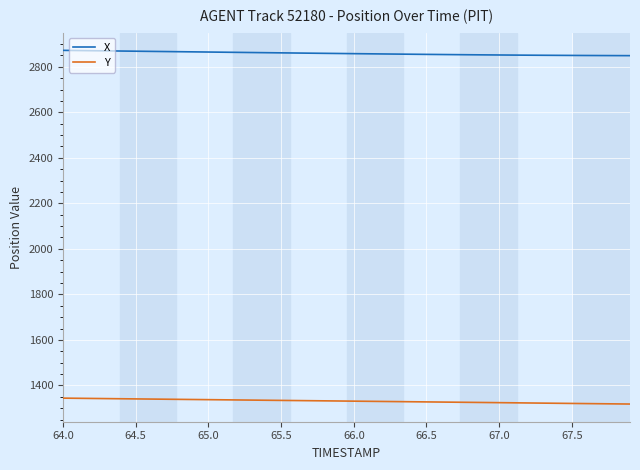

True or false: X and Y intersect in this chart.

False